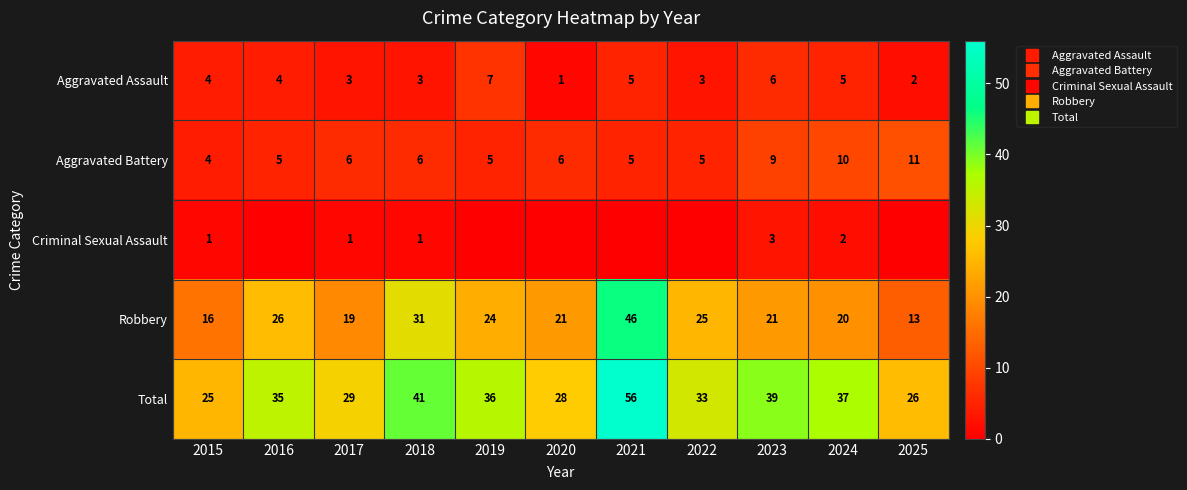

Where is Aggravated Battery nearest to the value 7?

2017